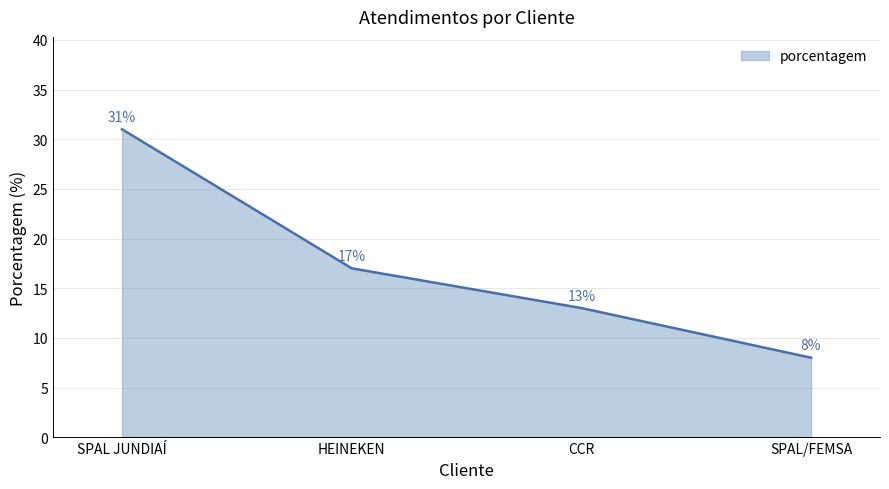

Count the values in the range 13 to 31.

3